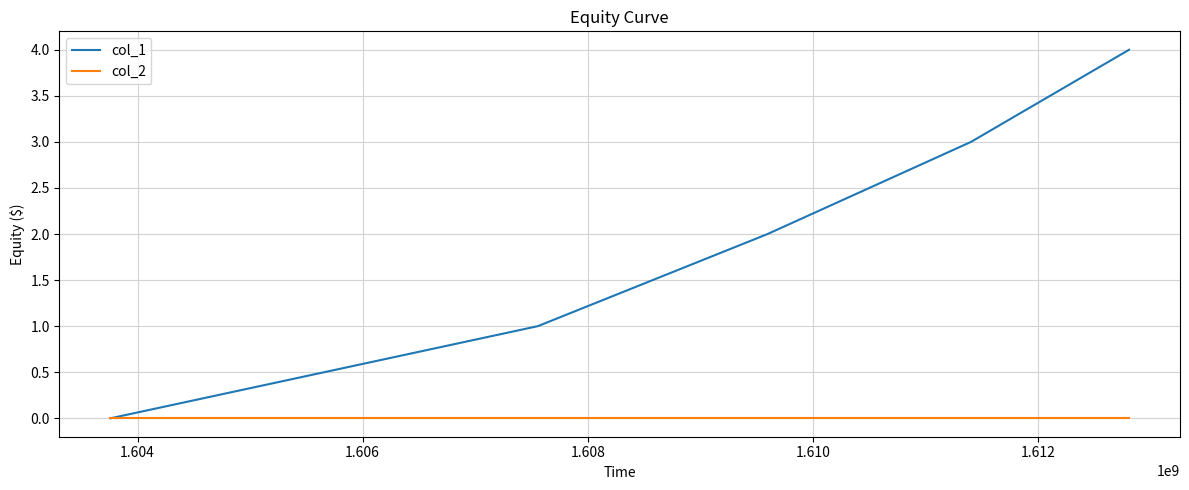

Rank the series by their average value, from highest to lowest.

col_1, col_2